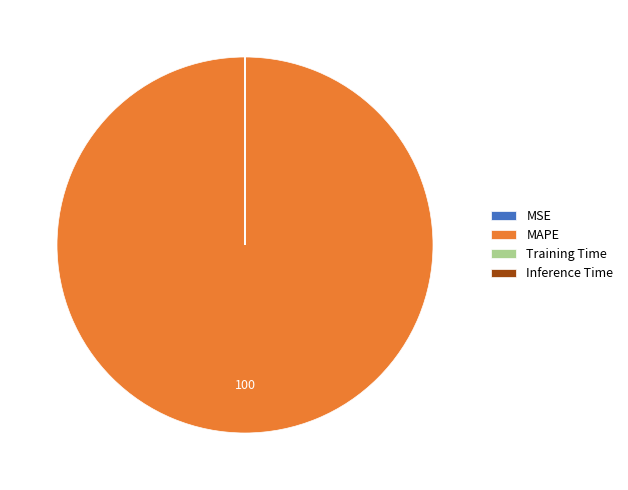

Does any single category account for the majority?

Yes